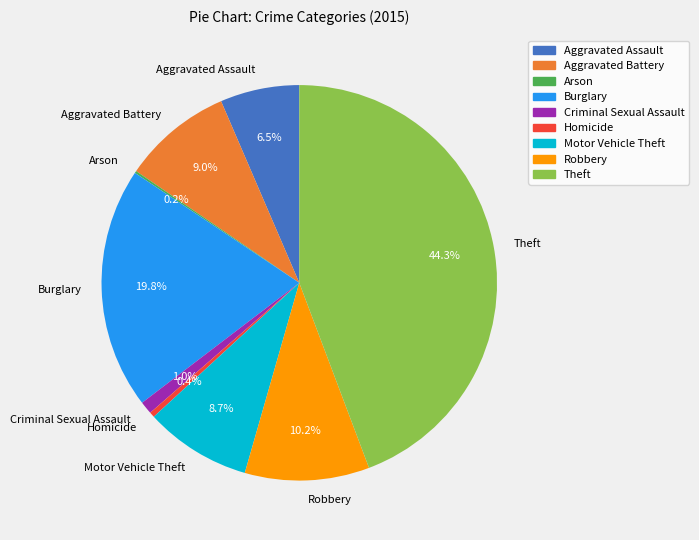

Is there any slice that represents more than half of the pie?

No